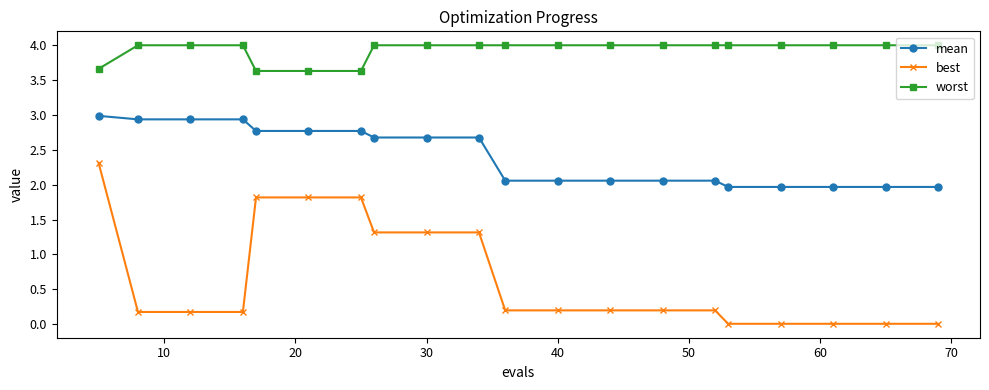

What are all the series names shown in the legend?

mean, best, worst